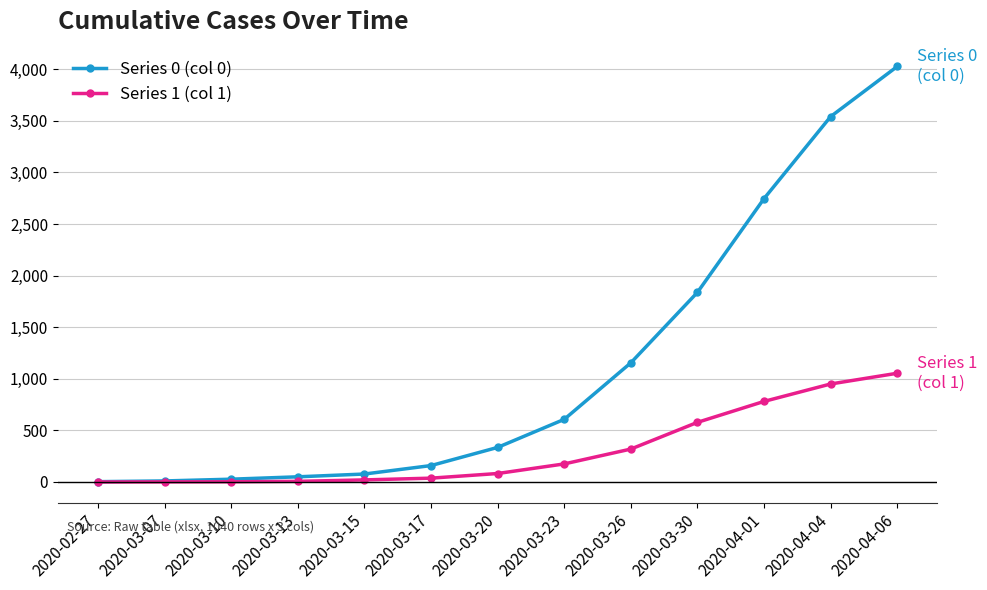

What are all the series names shown in the legend?

Series 0 (col 0), Series 1 (col 1)